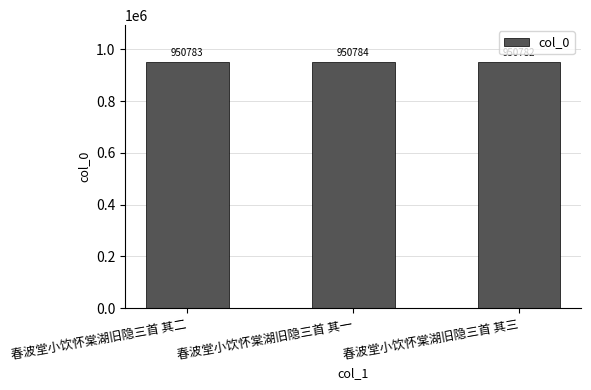

Which category has the highest value across all series?

春波堂小饮怀棠湖旧隐三首 其一